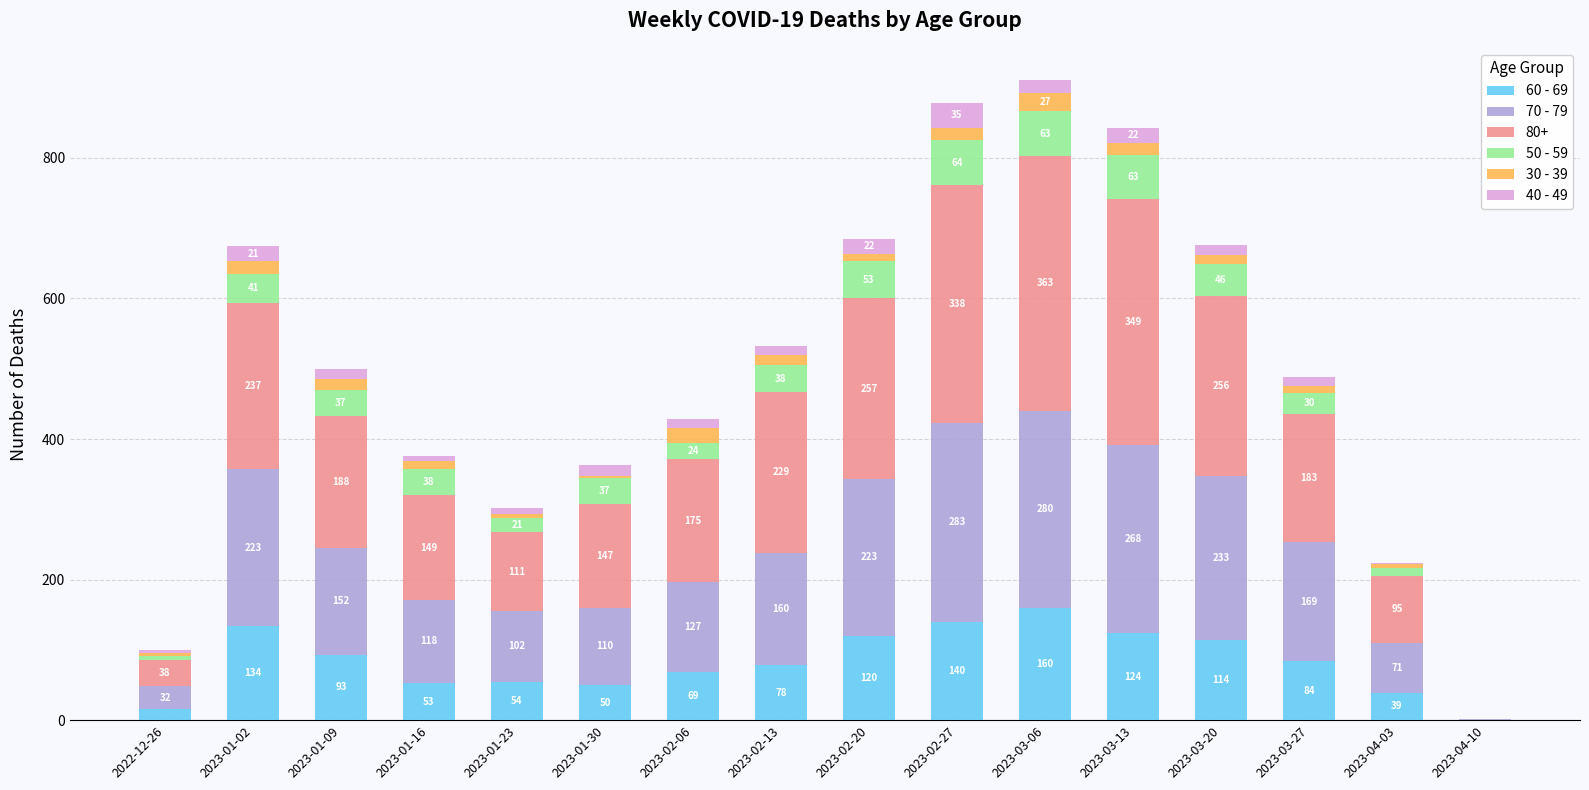

What is the total value across all series at 2023-02-13?

532